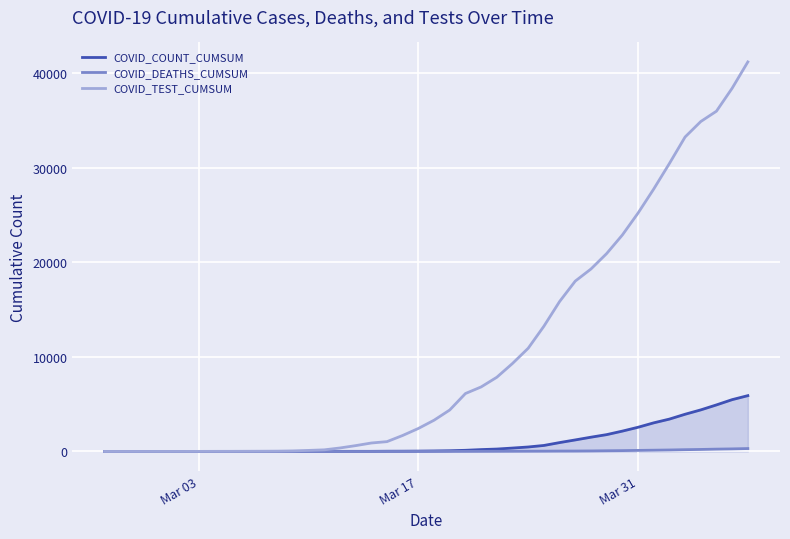

Which series has the largest range (max minus min)?

COVID_TEST_CUMSUM